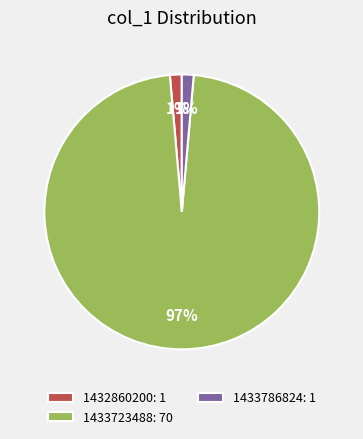

True or false: 1432860200: 1 accounts for 11% of the total.

False